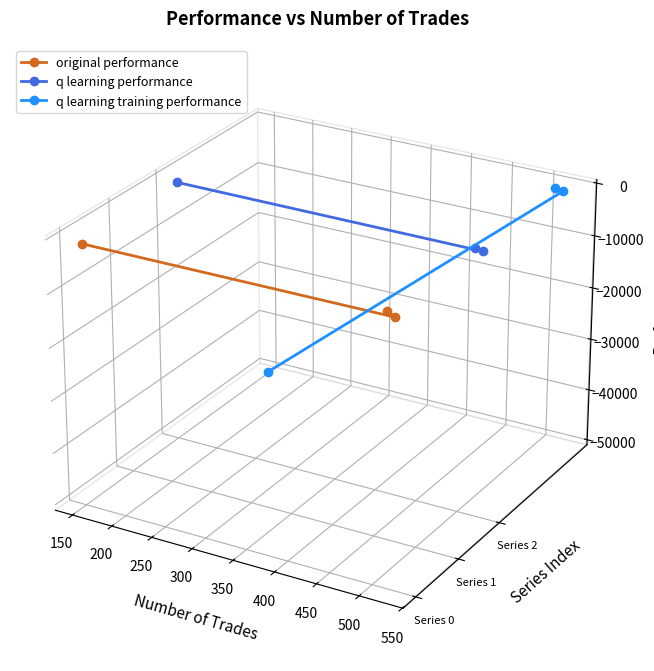

What are all the series names shown in the legend?

original performance, q learning performance, q learning training performance